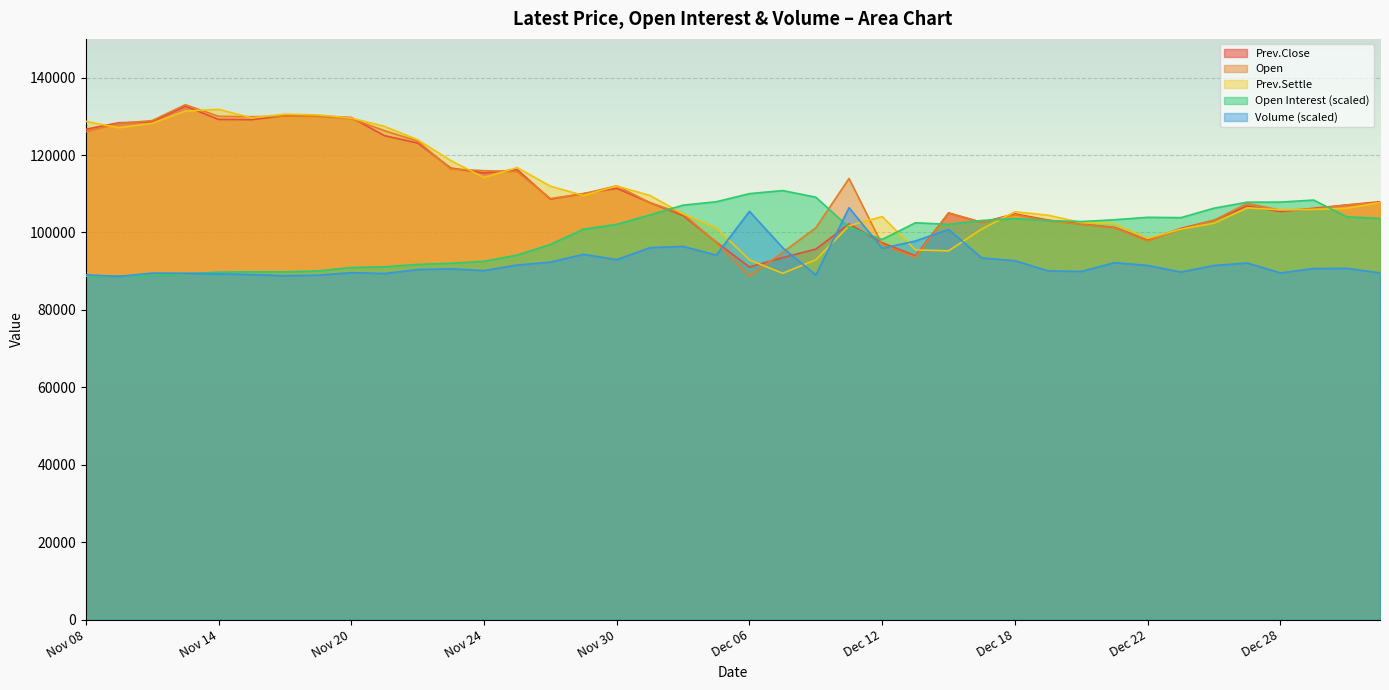

Which has a higher value, Dec 11 or Dec 14?

Dec 14